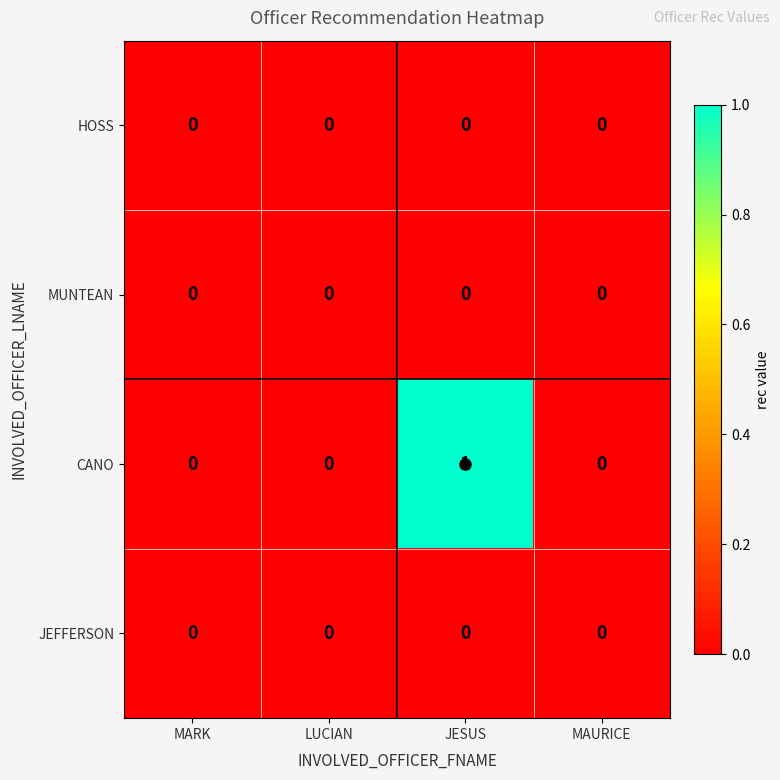

At which category is the sum across all series the highest?

JESUS